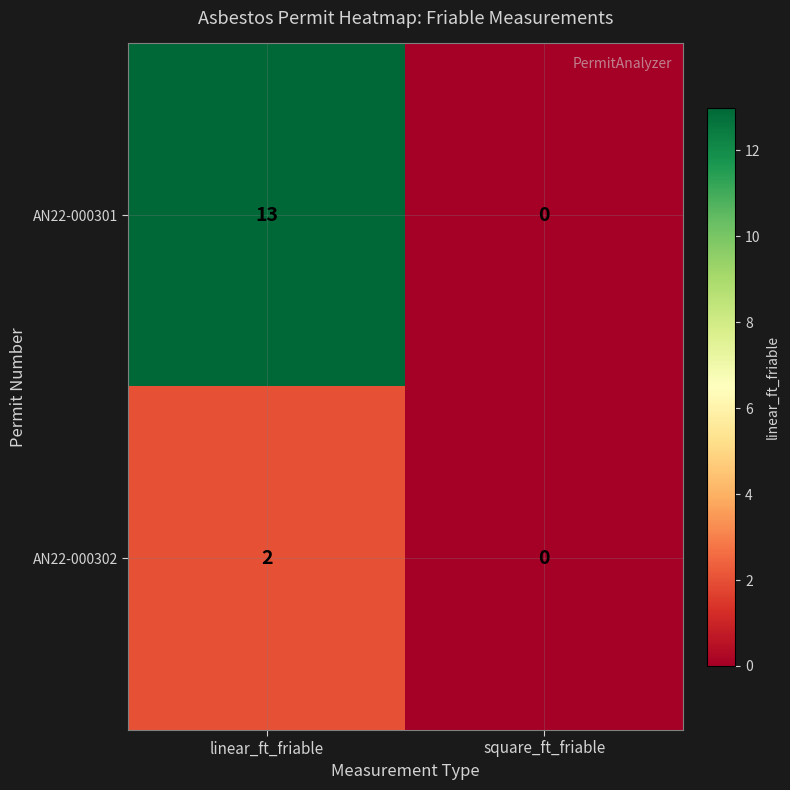

Reading right to left, transcribe all the data shown in this chart.

AN22-000301: square_ft_friable=0	linear_ft_friable=13
AN22-000302: square_ft_friable=0	linear_ft_friable=2